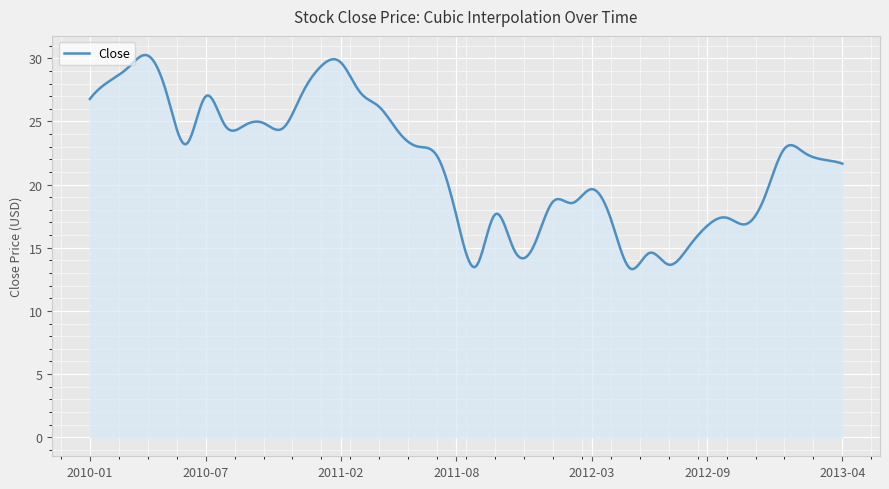

What is the greatest value displayed?

30.3